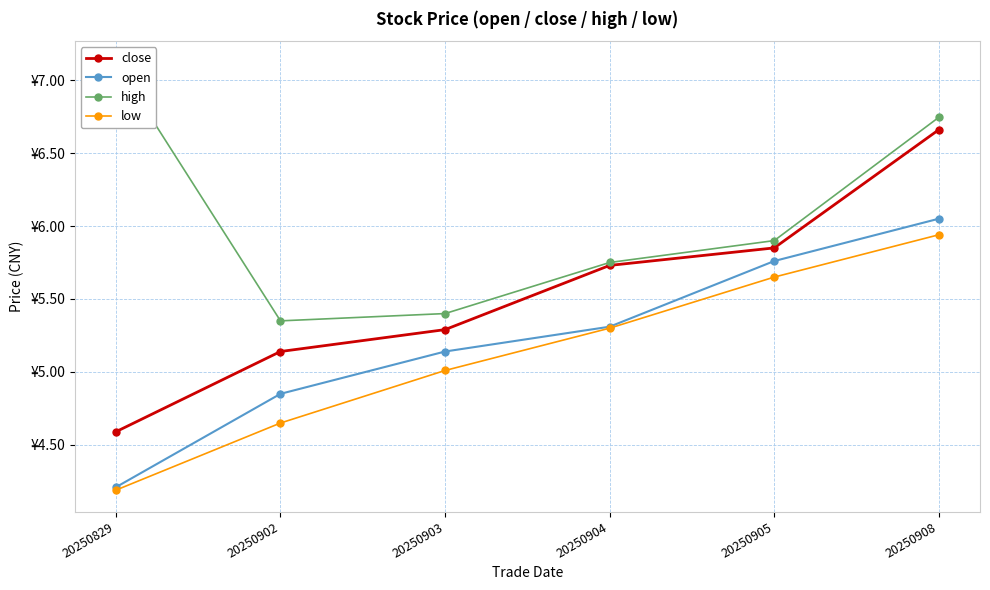

Is this an area chart (filled region under the line)?

No